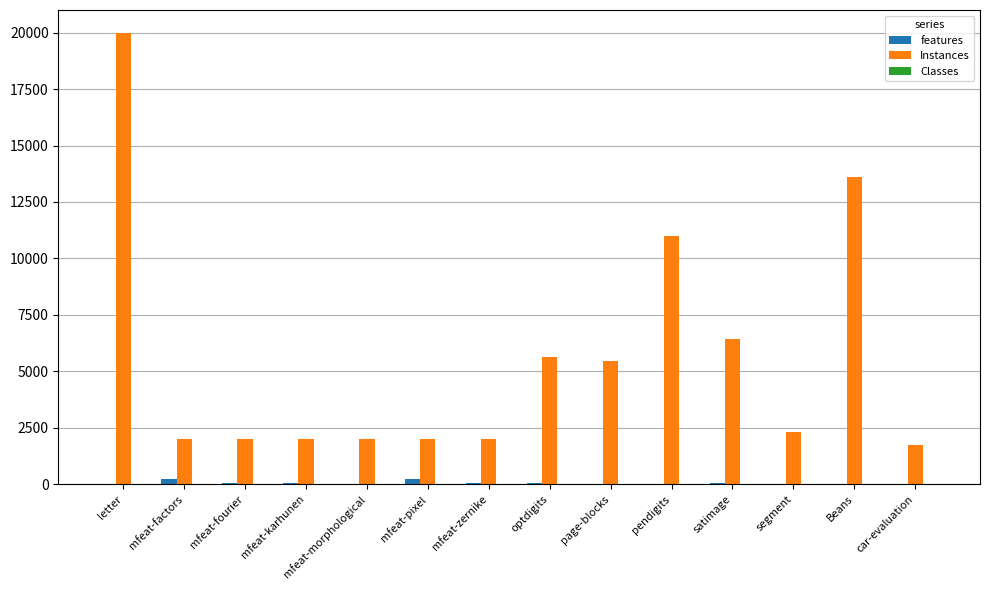

Which series has the largest total across all categories?

Instances